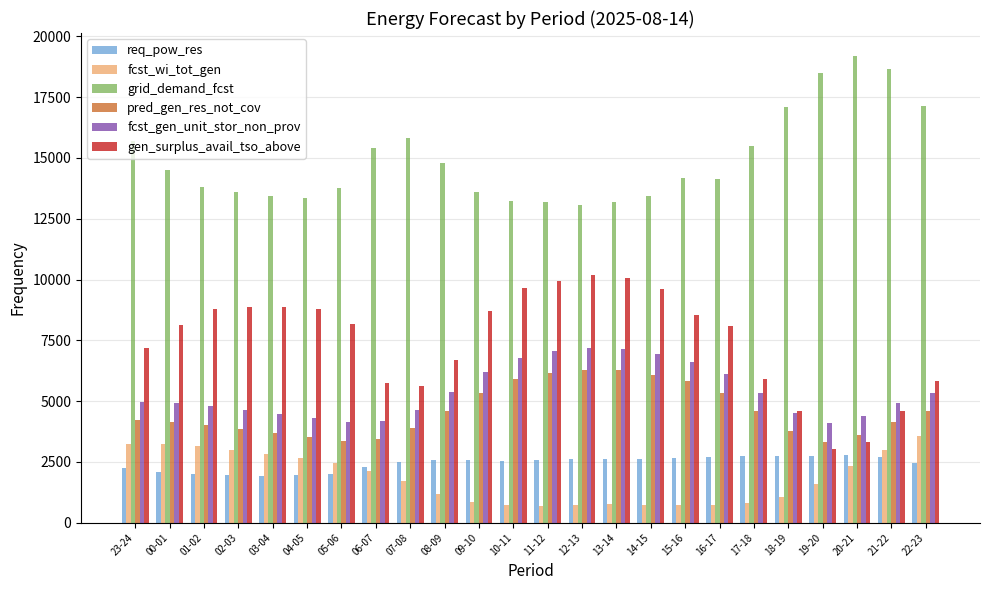

What is the value of the fcst_gen_unit_stor_non_prov bar at the 13th from the left?

7068